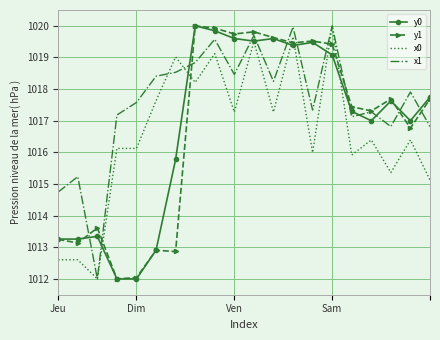

What is the maximum value shown in the chart?

1020.0